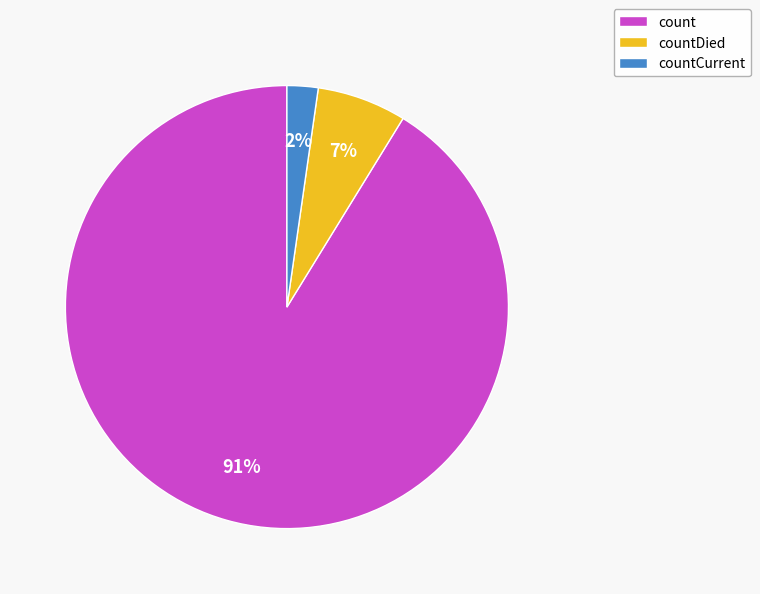

What percentage is the countCurrent slice, to the nearest percent?

2%